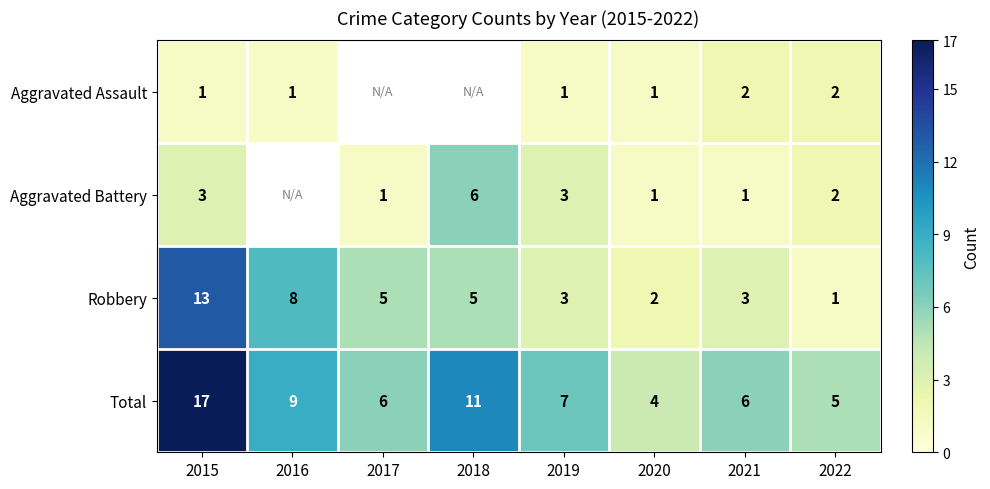

True or false: Robbery has a value of 5 at 2017.

True